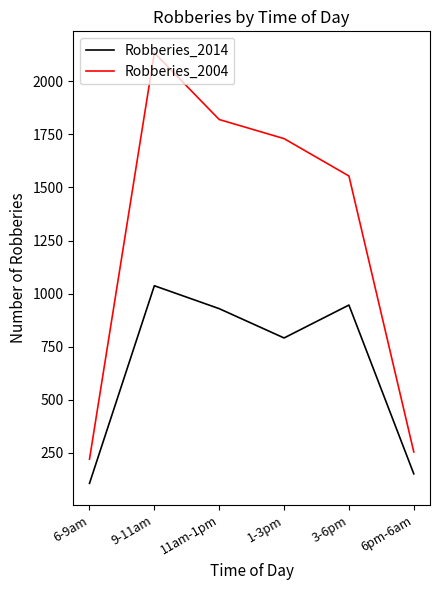

Where is Robberies_2014 nearest to the value 571?

1-3pm